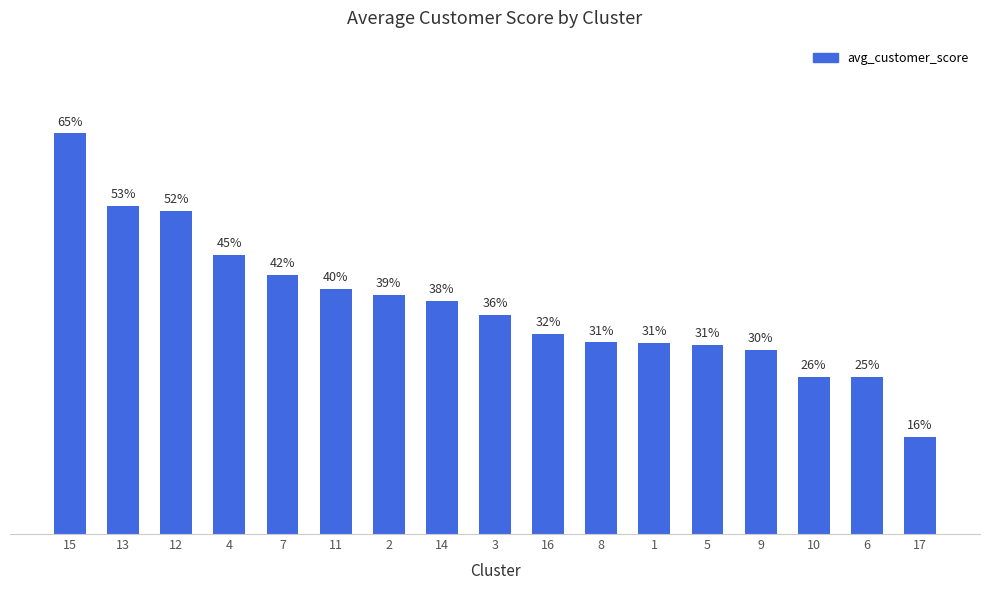

Are the bars horizontal?

No